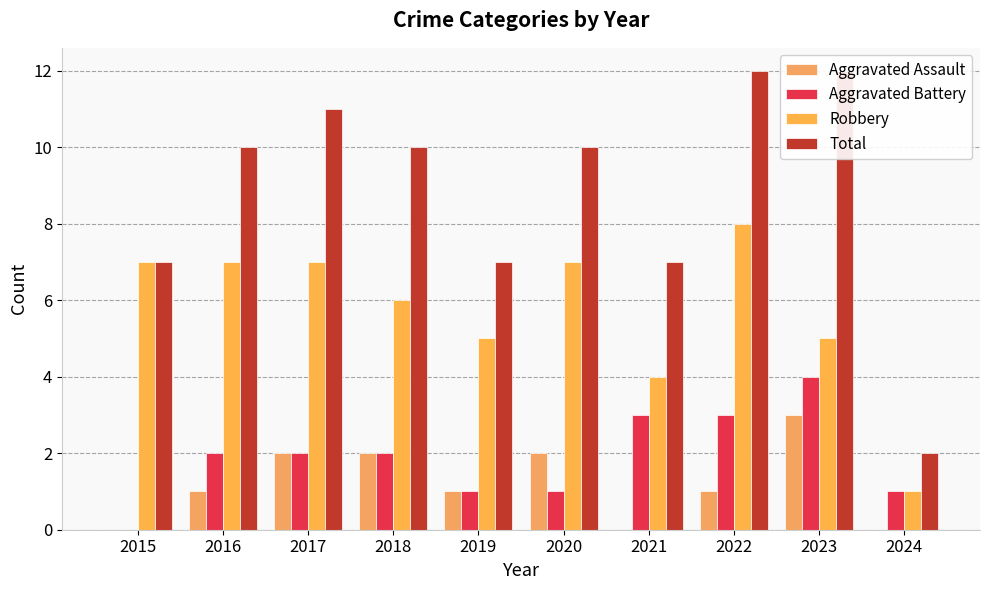

Is it true that Aggravated Assault equals 2 at 2019?

False